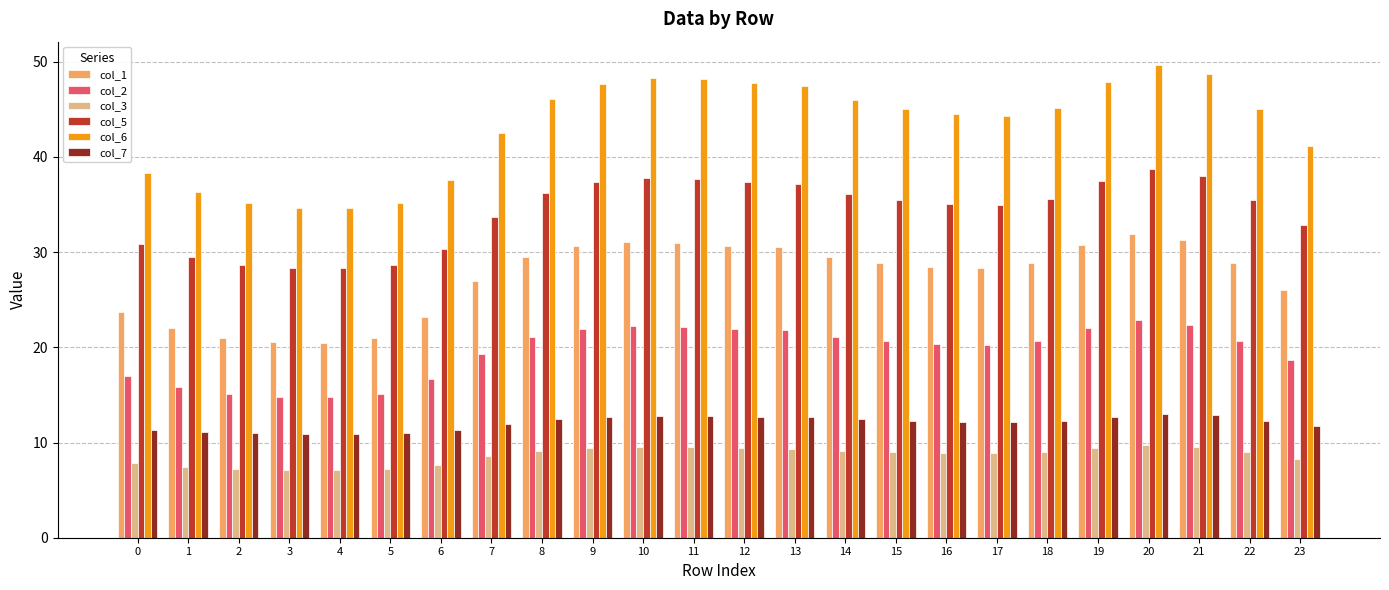

Is it true that col_7 equals 4.5 at 13?

False